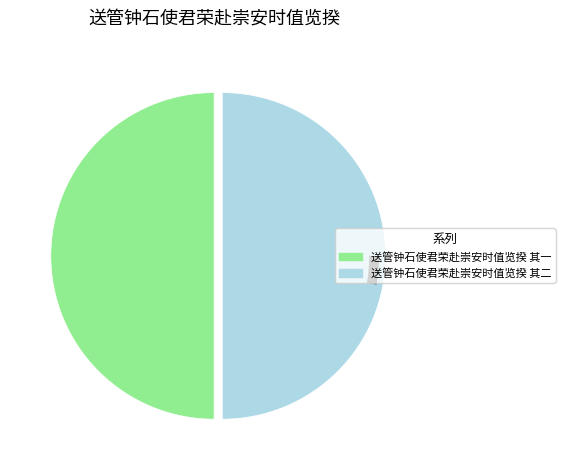

True or false: 送管钟石使君荣赴崇安时值览揆 其一 accounts for 37% of the total.

False